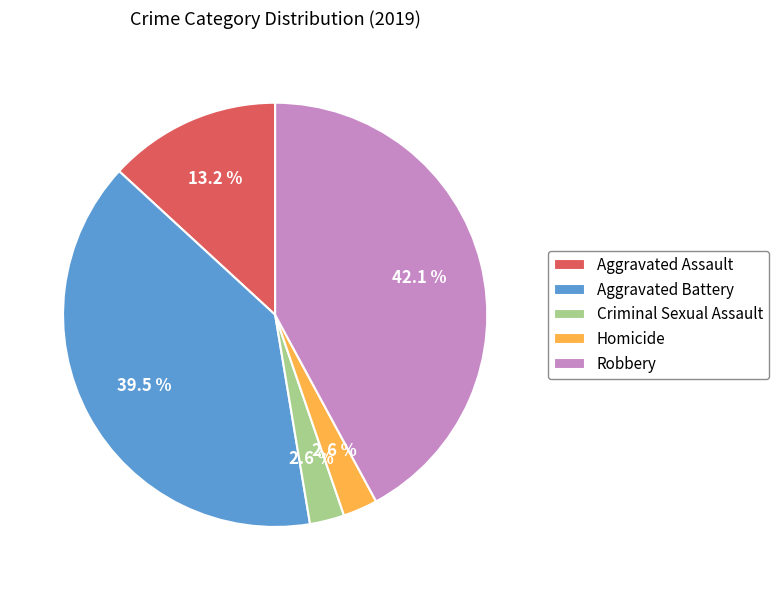

Which slice is the largest?

Robbery